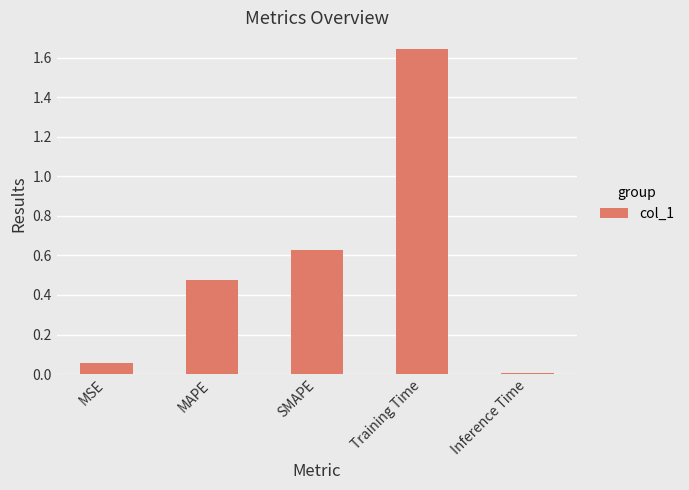

What position from the right is SMAPE?

3